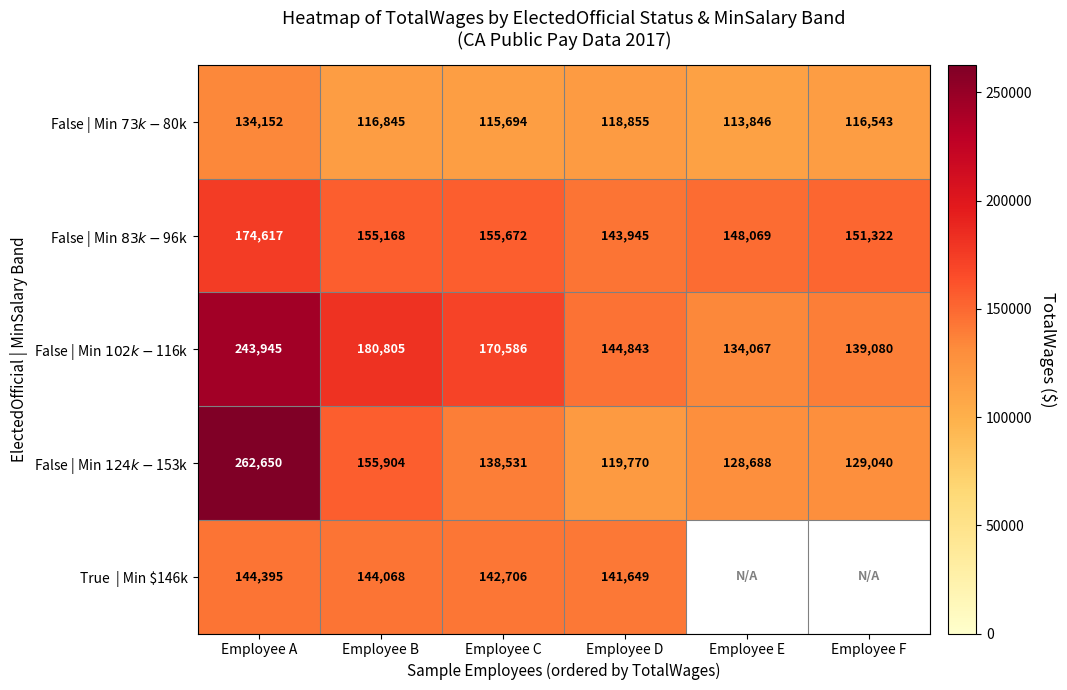

Which category has the lowest value in the False | Min $83k-$96k series?

Employee D